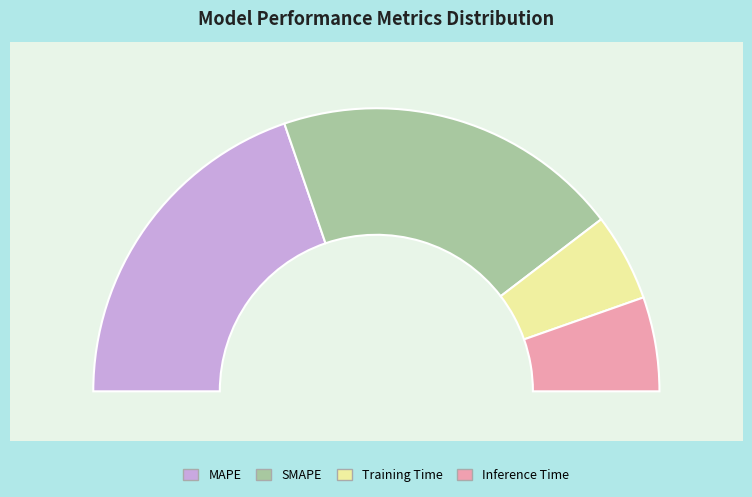

To the nearest percent, what is the combined percentage of Inference Time and Training Time?

21%